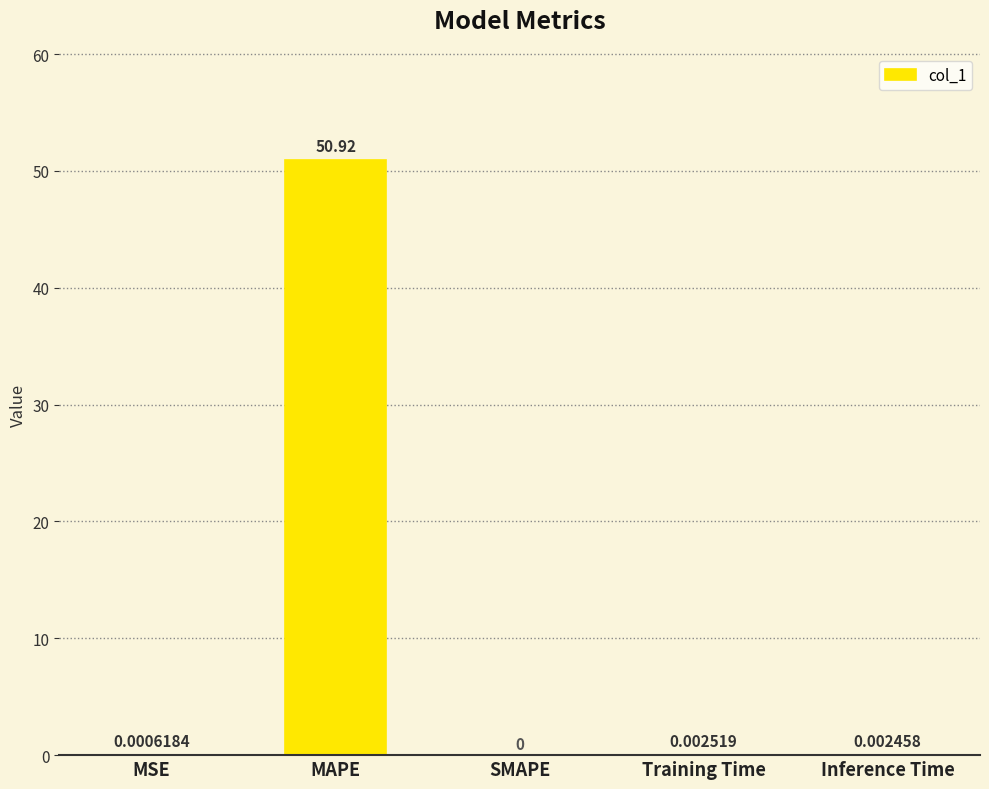

Does the chart contain stacked bars?

No